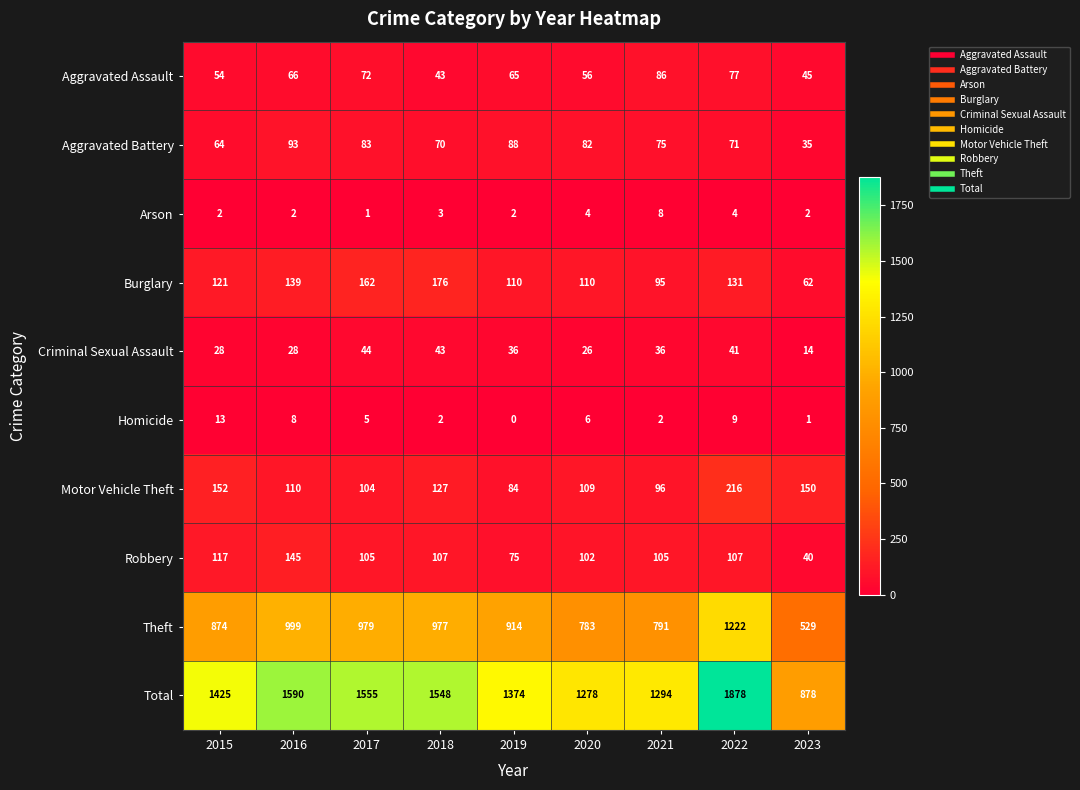

At which label is Total closest to 1378?

2019